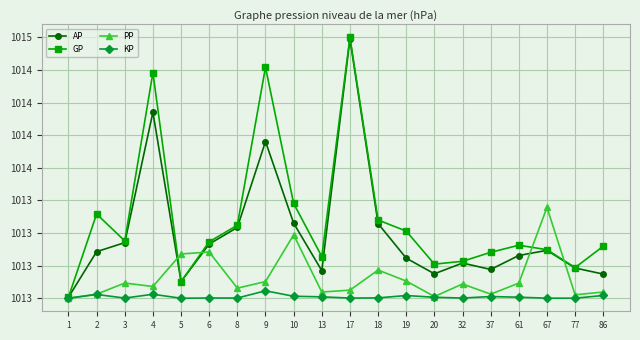

What is the value of the GP point at the 17th from the left?

1013.4